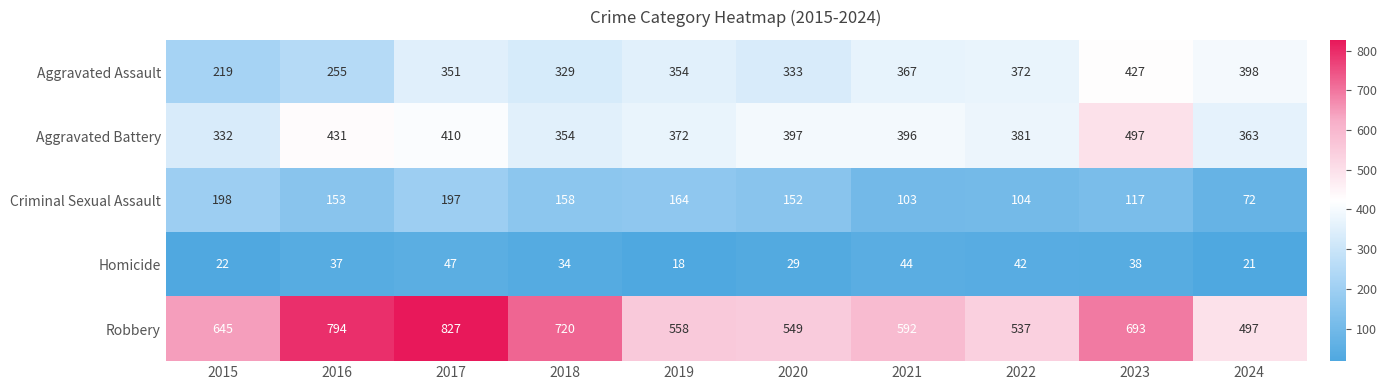

What is the approximate value of Homicide at 2020?

29